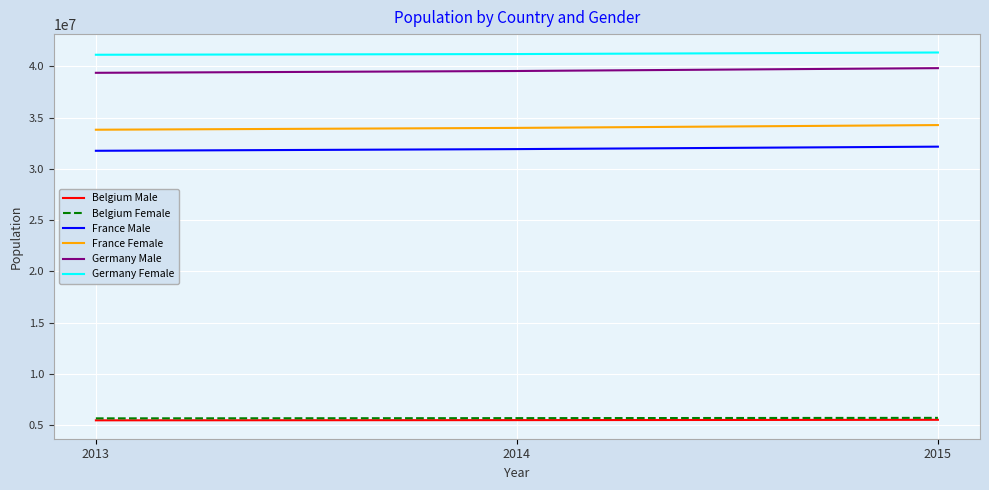

How many lines are shown in the chart?

6